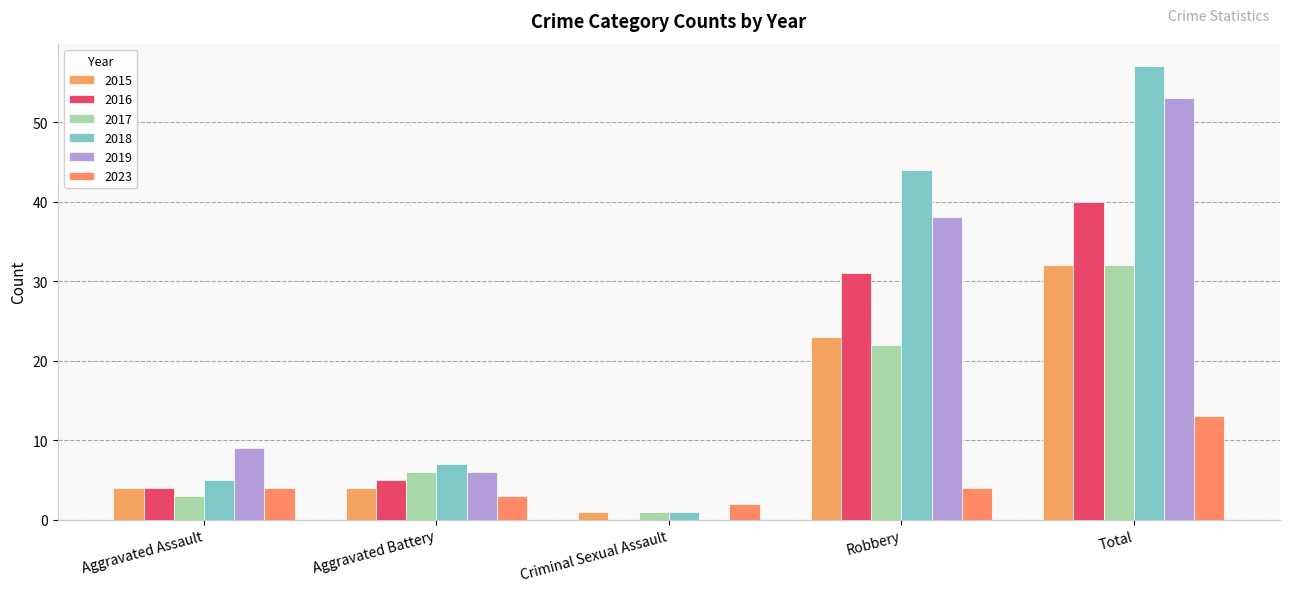

Is the value of 2018 at Criminal Sexual Assault greater than the value of 2017 at Total?

No